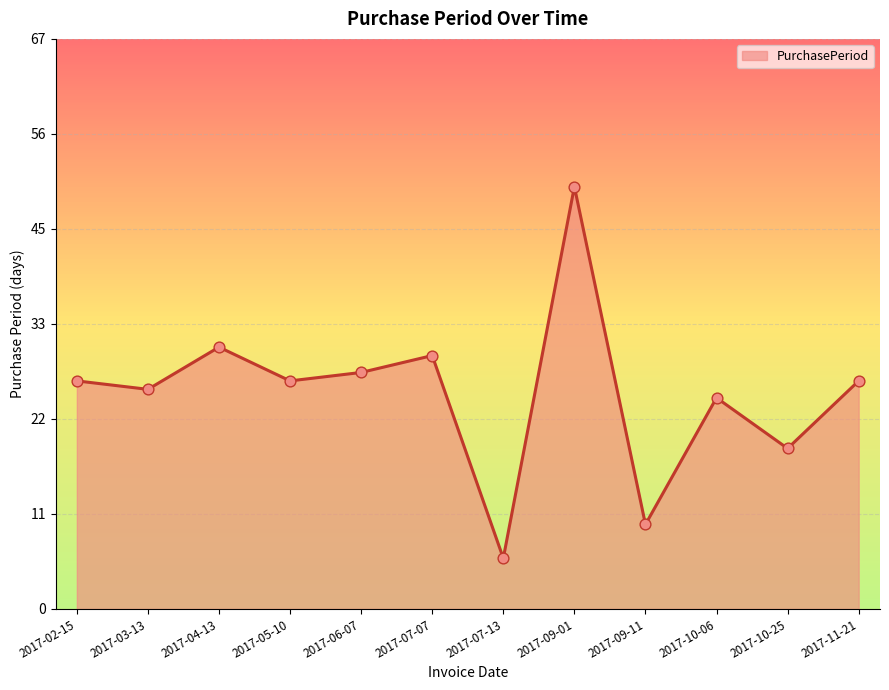

What is the change in value from 2017-02-15 to 2017-06-07?

+1